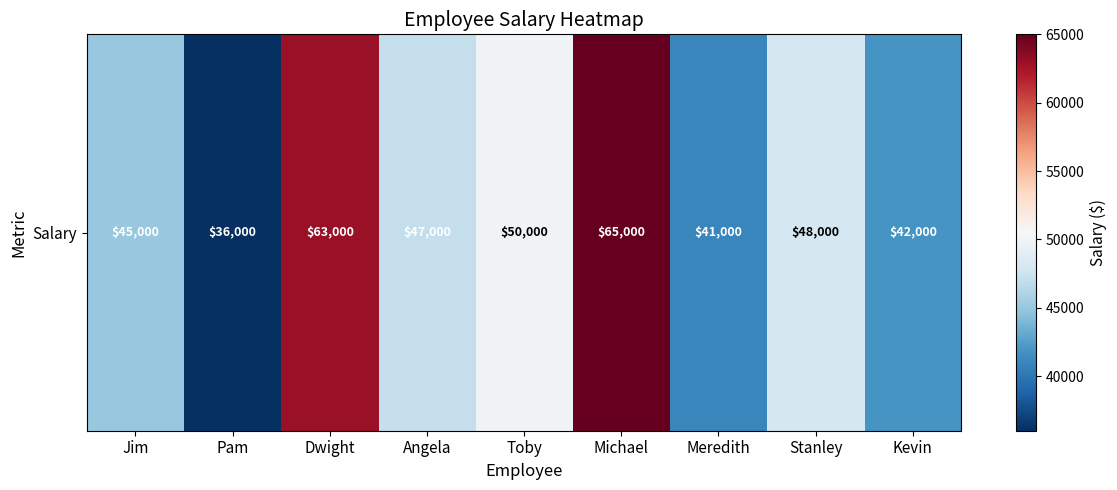

What is the sum of the values at Meredith and Kevin?

83000